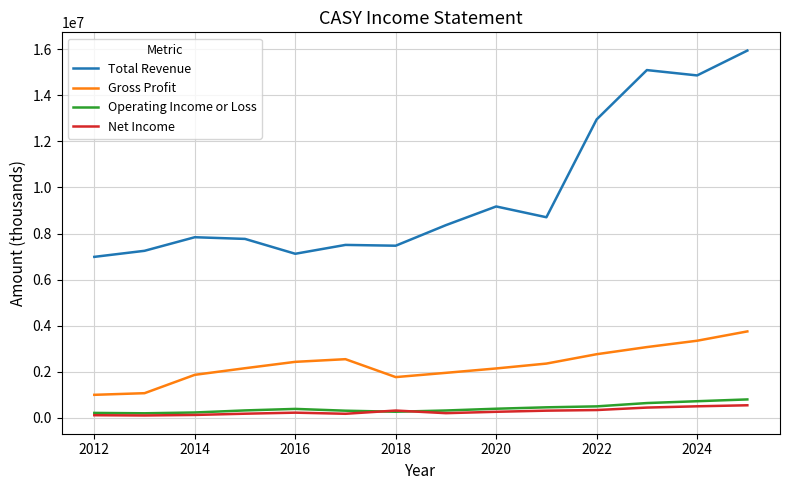

What is the difference between the maximum and minimum values in the Operating Income or Loss series?

601600